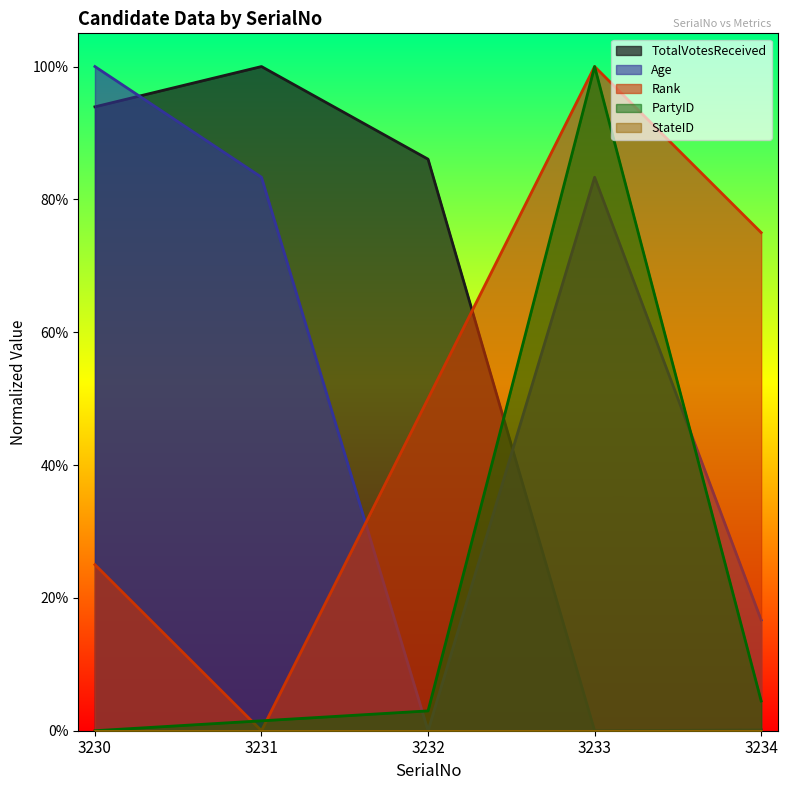

How many intersections are there between PartyID and Rank?

2